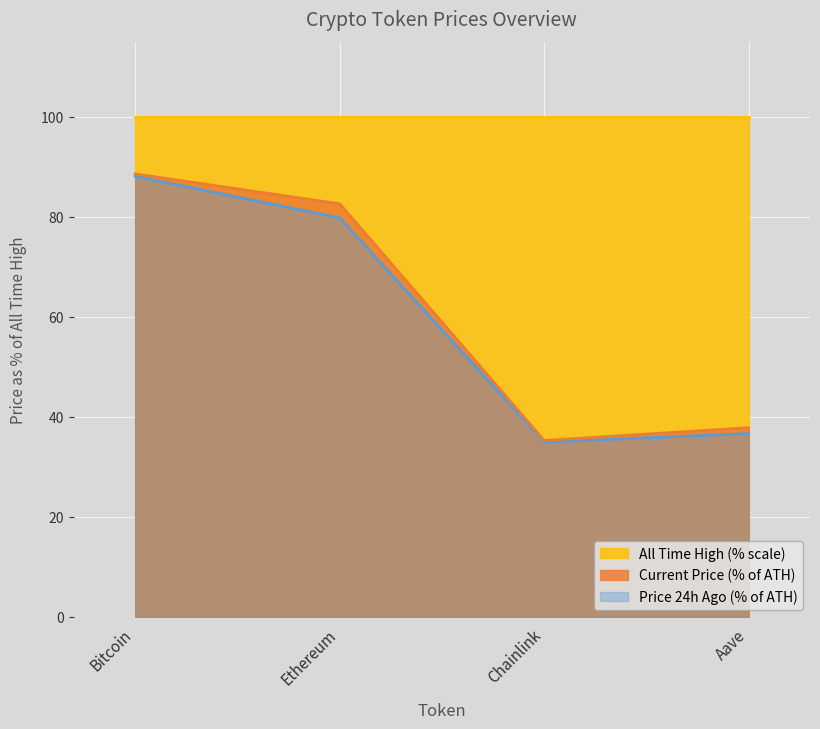

What is the average value of the Price 24h Ago line series?

59.9